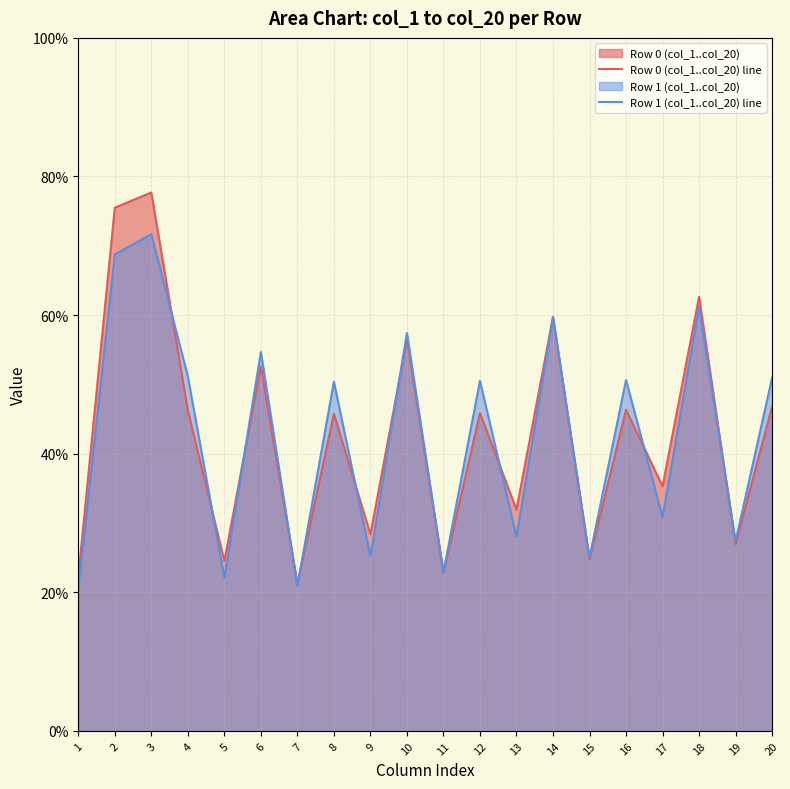

Which has a higher value, 11 or 9?

9